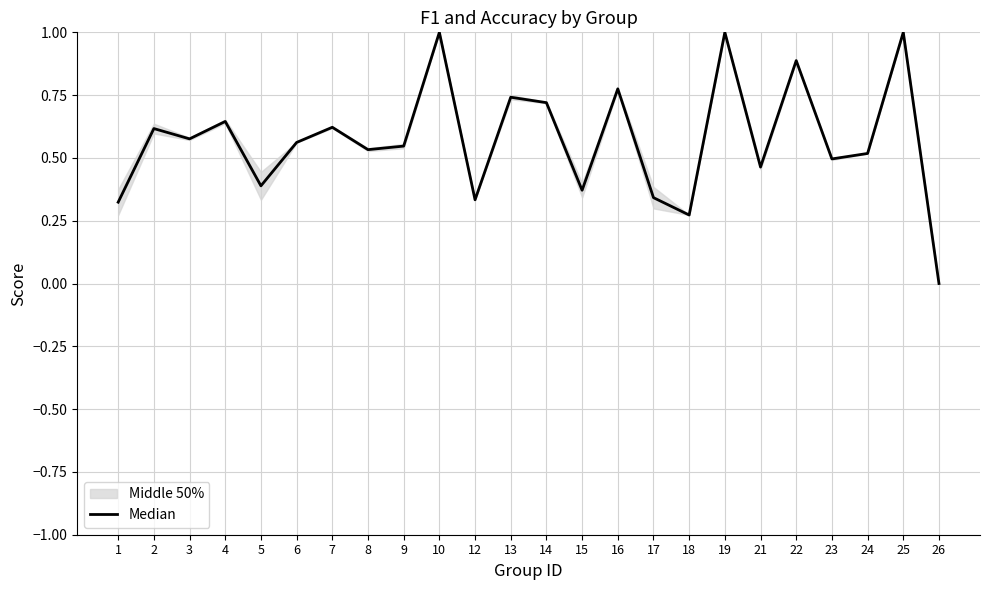

What is the difference between the values at 4 and 1?

0.3